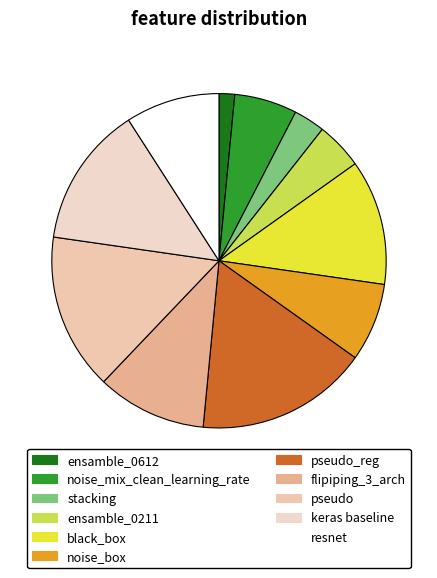

The ensamble_0612 slice represents 2% of the pie. True or false?

True